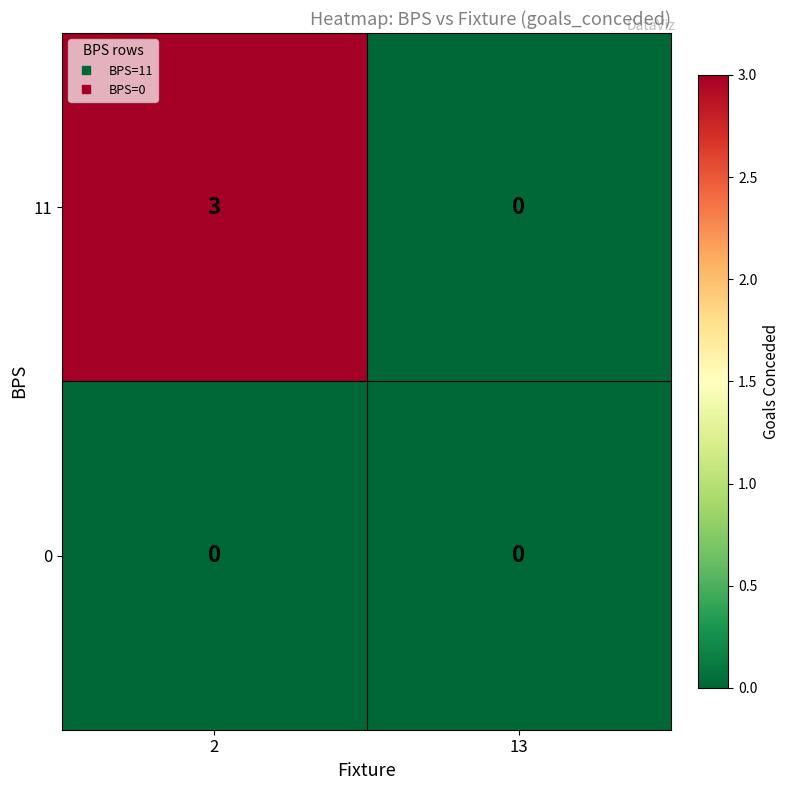

At how many categories does at least one series exceed 1?

1